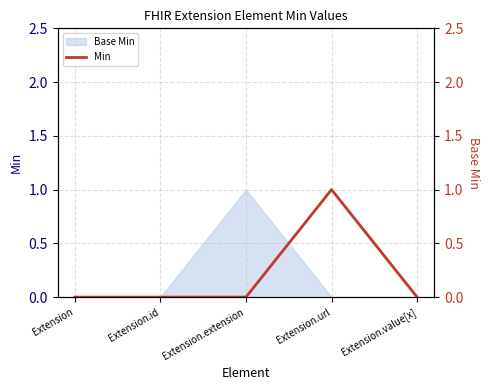

Reading left to right, what are all the values shown in this chart?

0	0	0	1	0